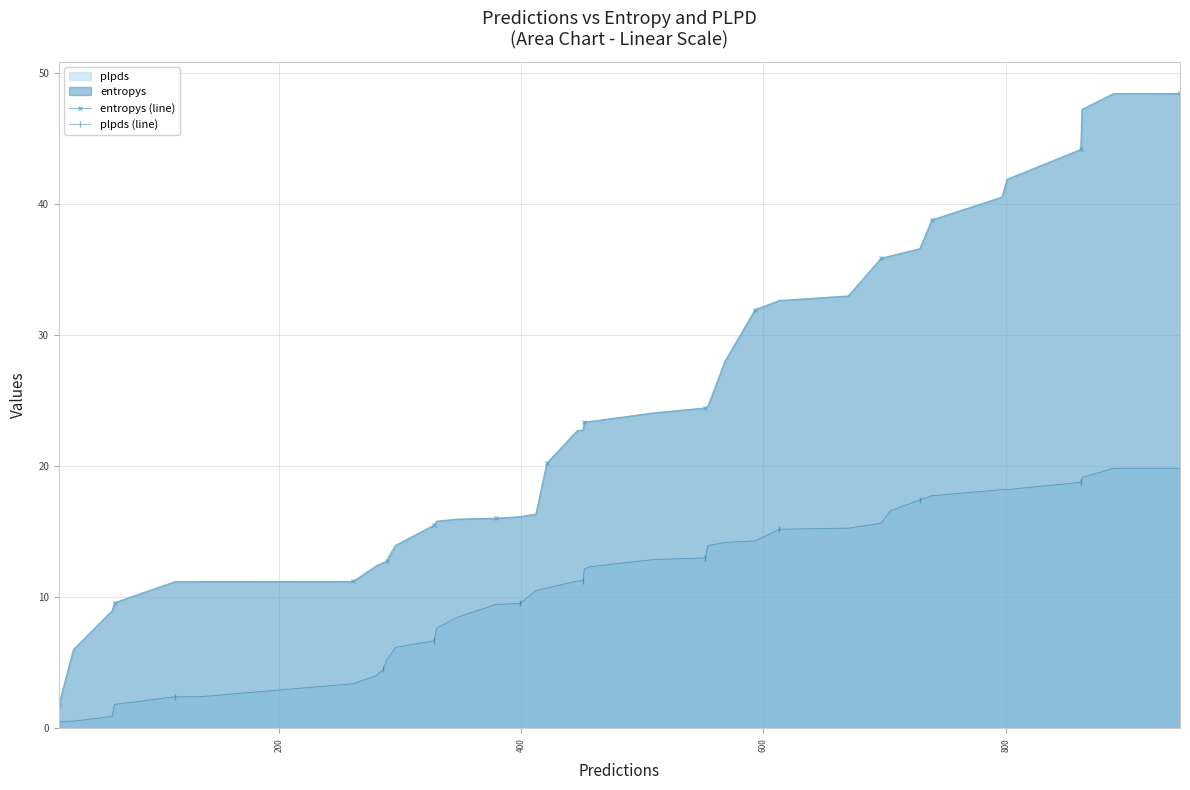

List the series in order of their peak value, lowest first.

plpds (line), entropys (line)